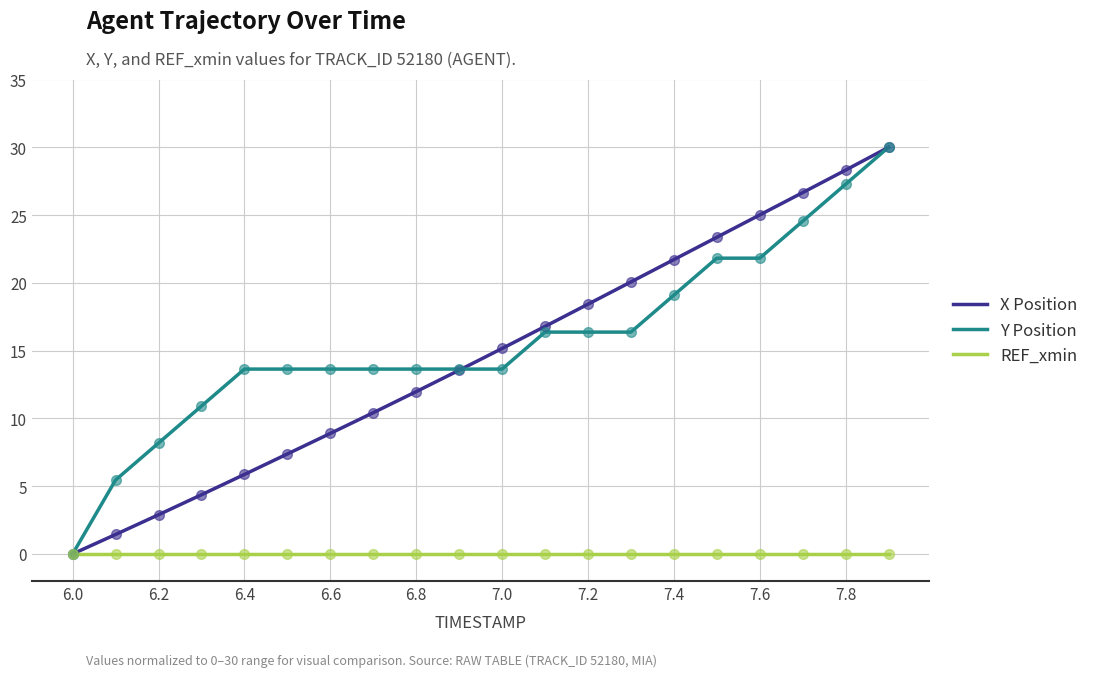

What is the maximum value for Y Position?

30.0